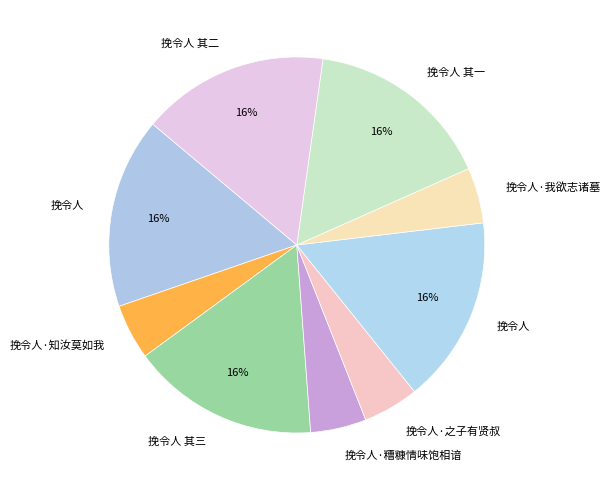

How many segments does this pie chart have?

9